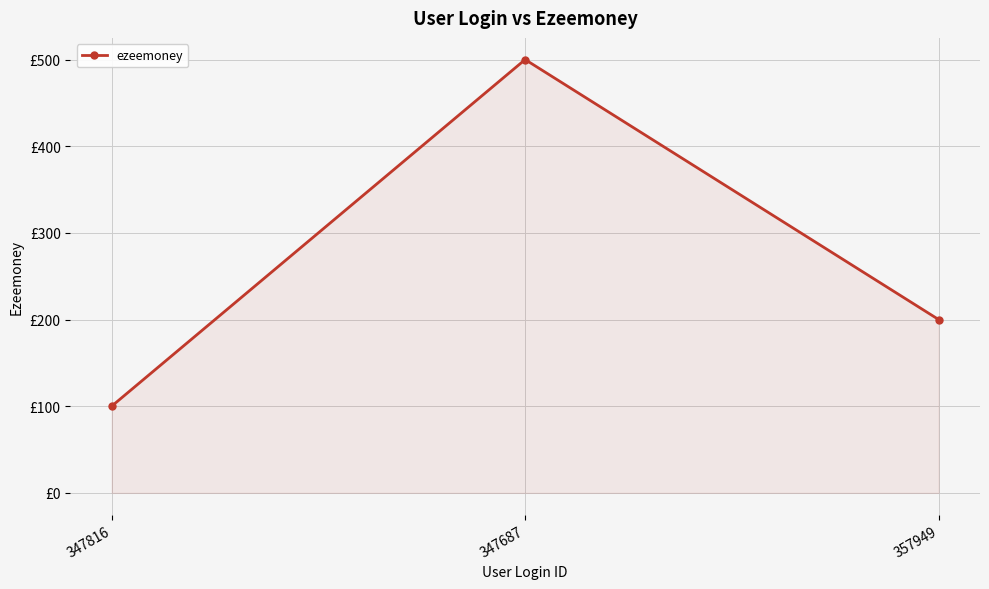

True or false: the data shows 500 at 347687.

True